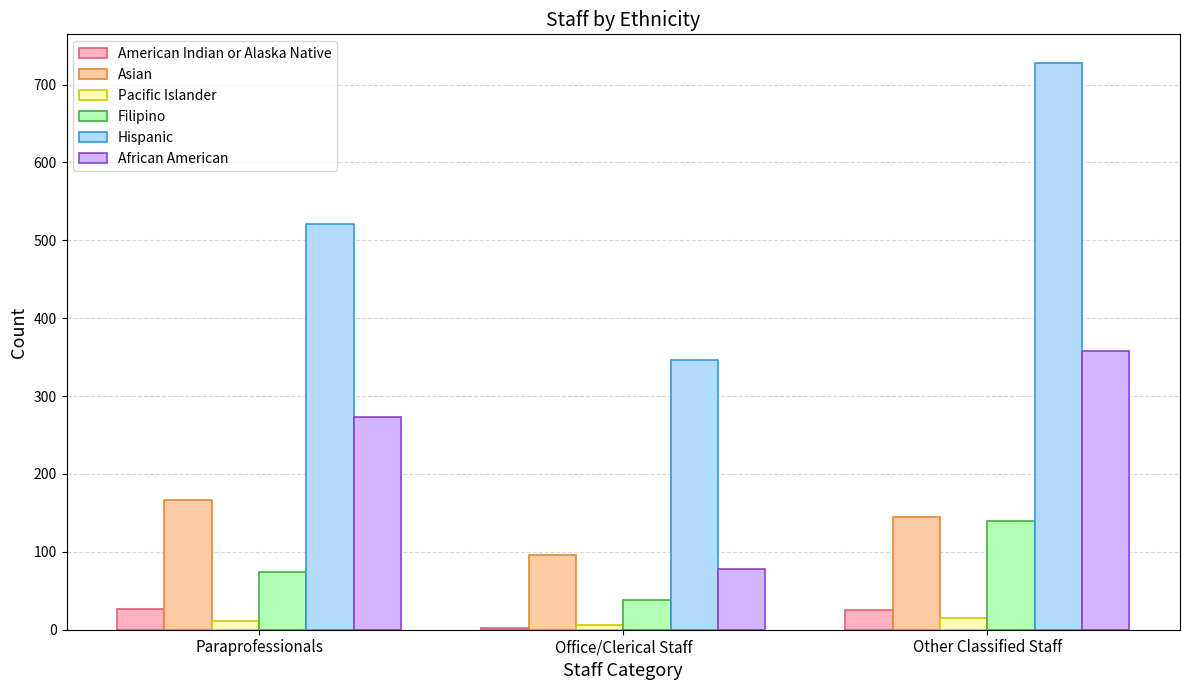

True or false: African American has a value of 273.1 at Paraprofessionals.

True